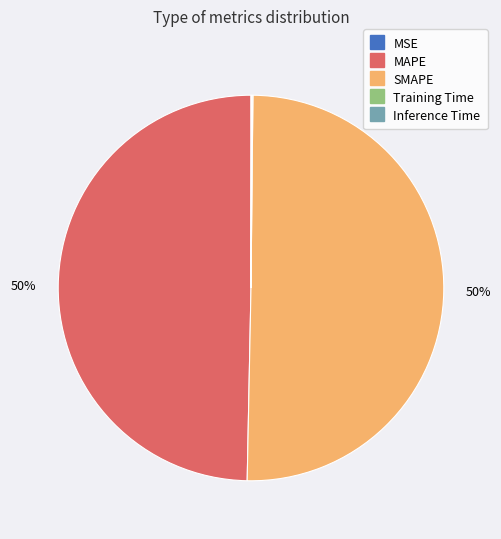

Is it true that MAPE is 62% of the pie?

False